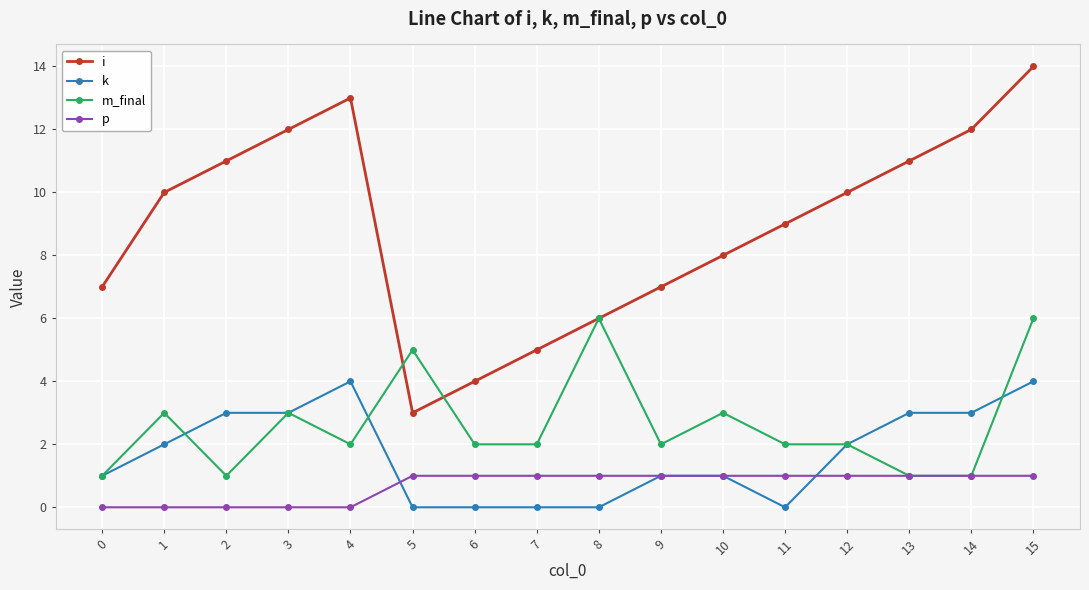

Reading right to left, extract all data points from this chart.

i: 15=14	14=12	13=11	12=10	11=9	10=8	9=7	8=6	7=5	6=4	5=3	4=13	3=12	2=11	1=10	0=7
k: 15=4	14=3	13=3	12=2	11=0	10=1	9=1	8=0	7=0	6=0	5=0	4=4	3=3	2=3	1=2	0=1
m_final: 15=6	14=1	13=1	12=2	11=2	10=3	9=2	8=6	7=2	6=2	5=5	4=2	3=3	2=1	1=3	0=1
p: 15=1	14=1	13=1	12=1	11=1	10=1	9=1	8=1	7=1	6=1	5=1	4=0	3=0	2=0	1=0	0=0